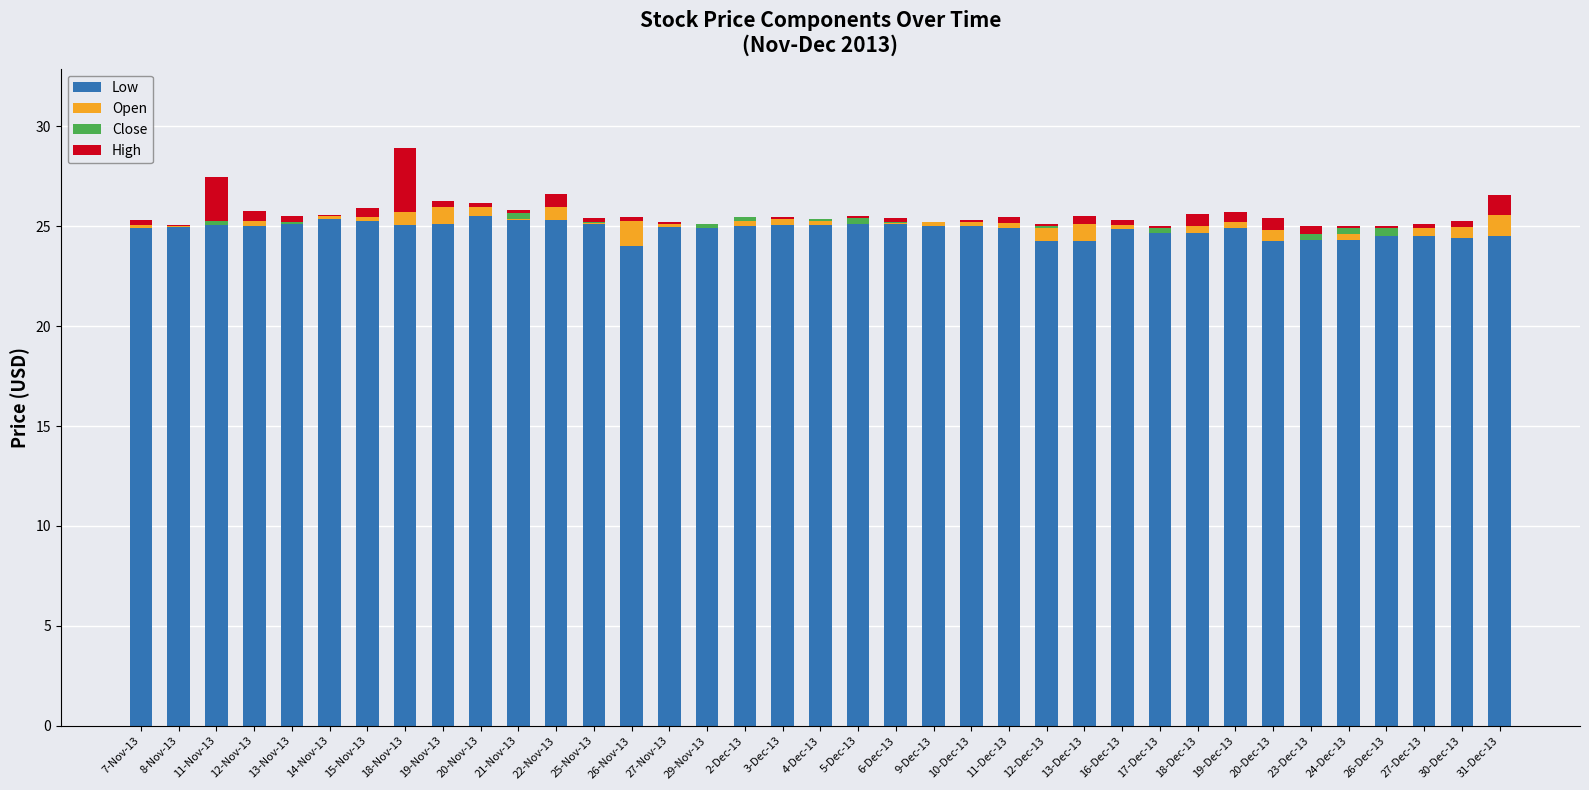

Is it true that Low equals 36.0 at 26-Dec-13?

False